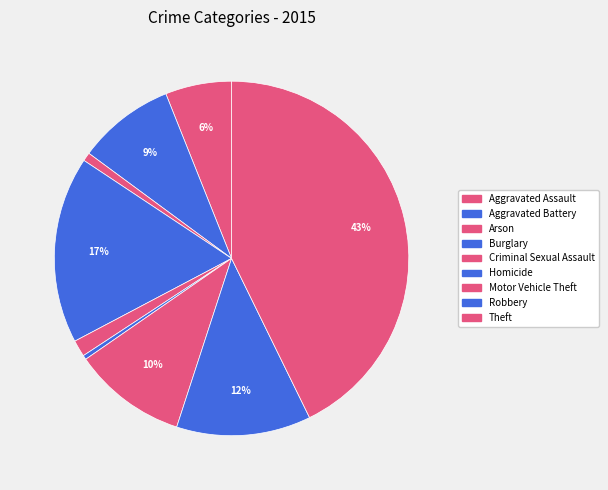

Is it true that Burglary is 4% of the pie?

False